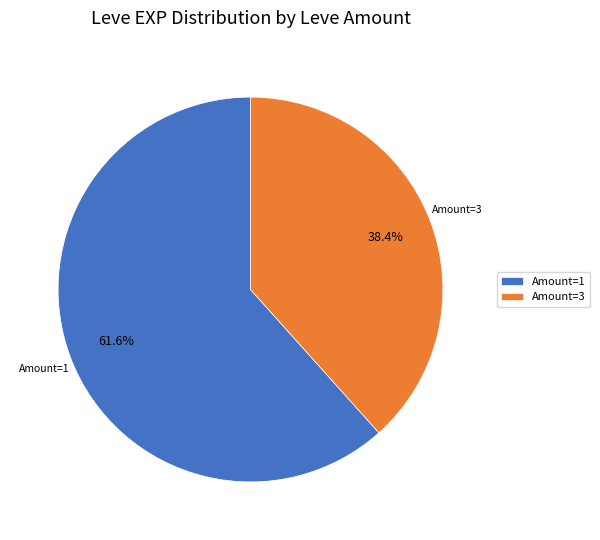

Which category has the biggest portion of the pie?

Amount=1